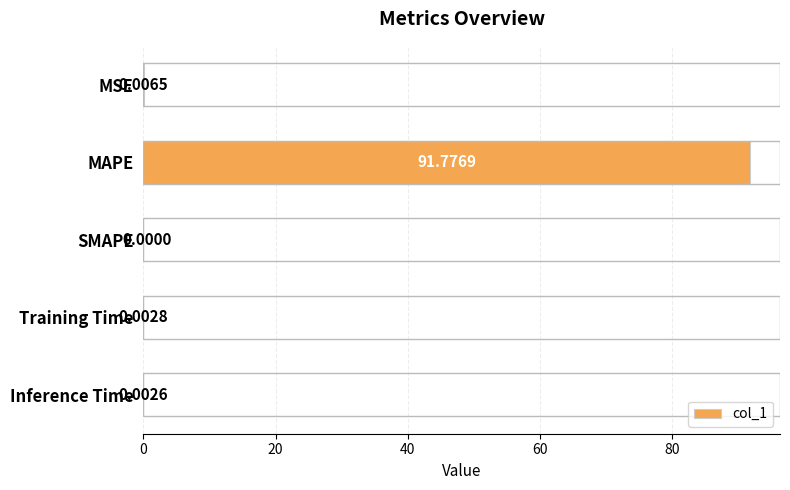

Between MAPE and Inference Time, which is larger?

MAPE